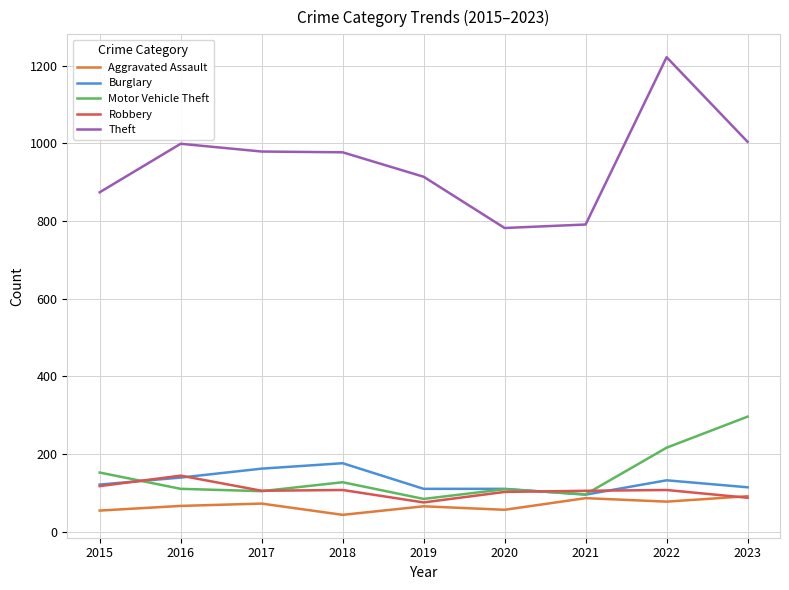

Which label corresponds to the smallest value in the chart?

2018